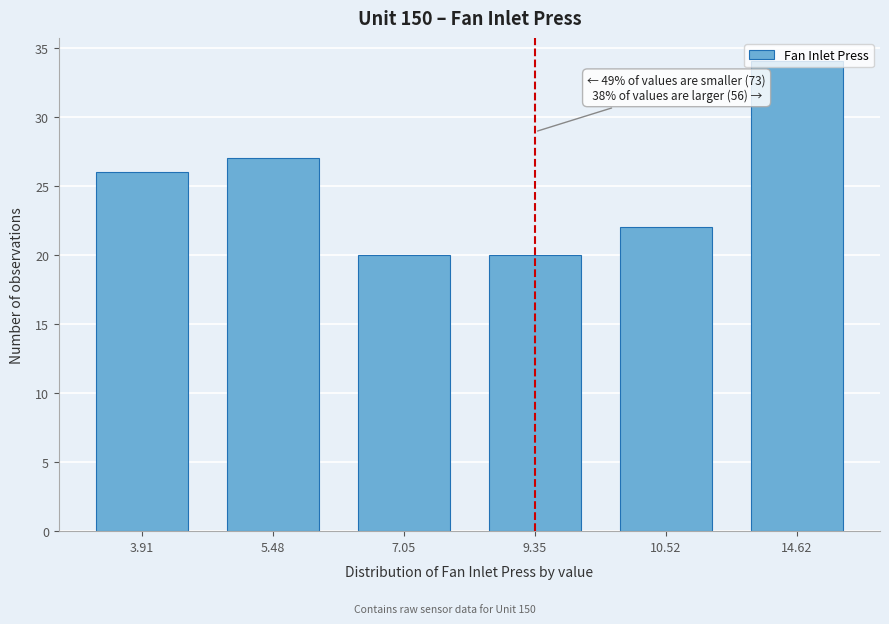

What is the label of the 5th bar from the right?

5.48